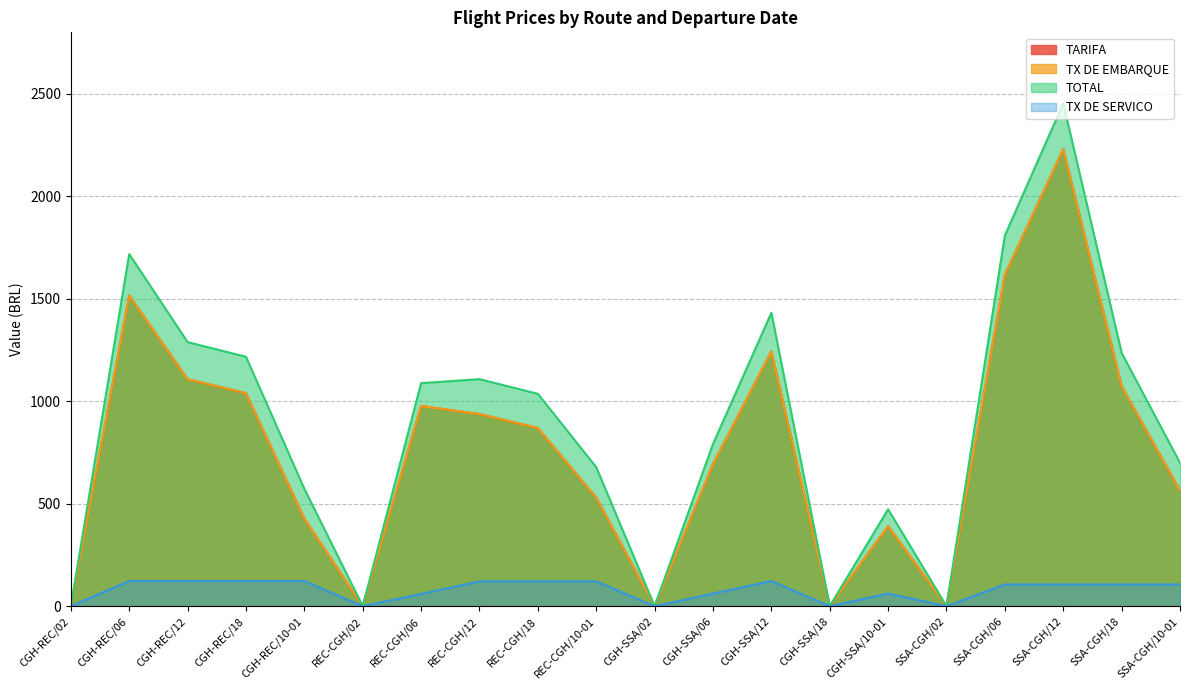

What is the value of the TARIFA point at the 3rd from the left?

1107.3